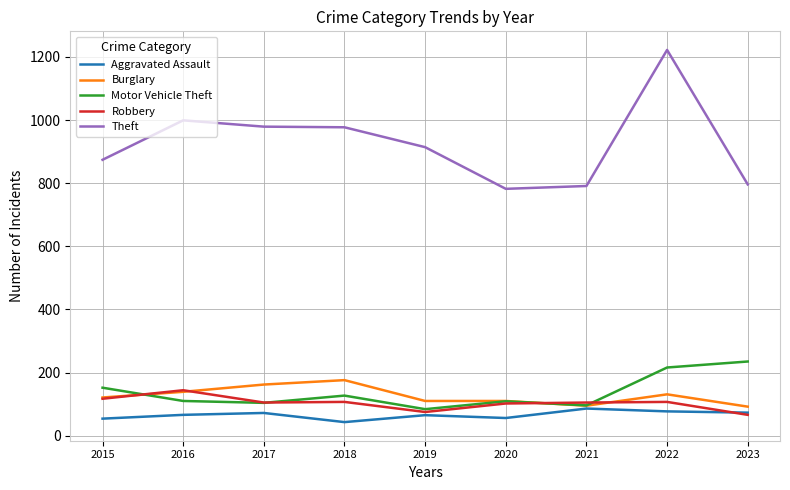

What is the difference between the maximum and minimum values in the Aggravated Assault series?

43